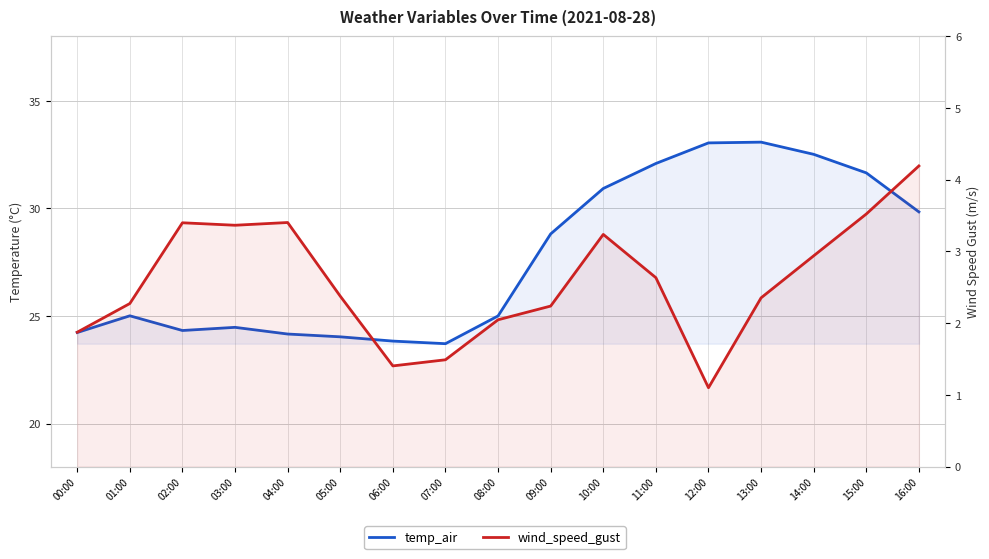

Is the value of wind_speed_gust at 16:00 greater than the value of temp_air at 03:00?

No